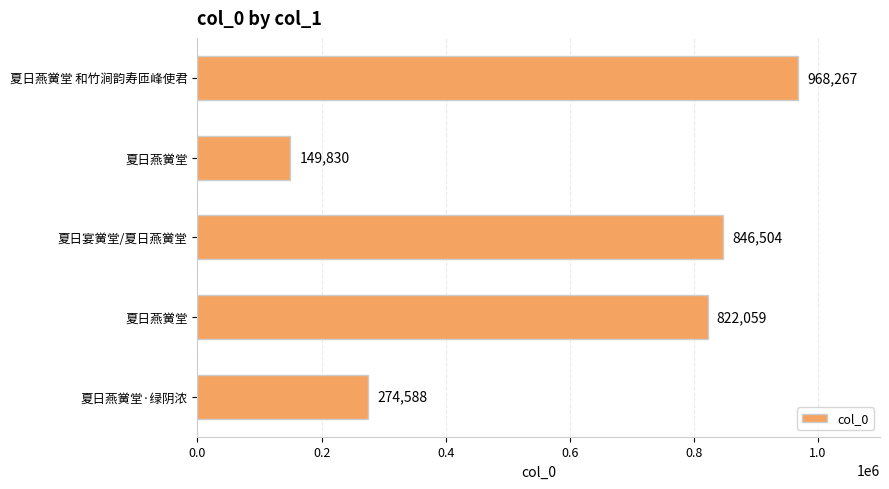

What is the difference between the maximum and minimum values?

818437